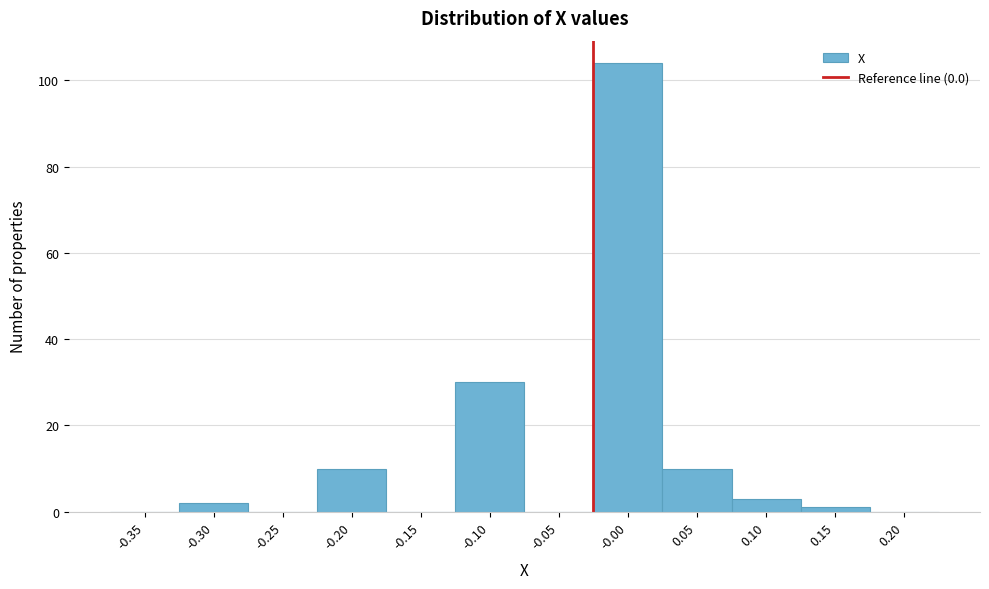

Reading left to right, what are all the values shown in this chart?

-0.35=0	-0.30=2	-0.25=0	-0.20=10	-0.15=0	-0.10=30	-0.05=0	-0.00=104	0.05=10	0.10=3	0.15=1	0.20=0